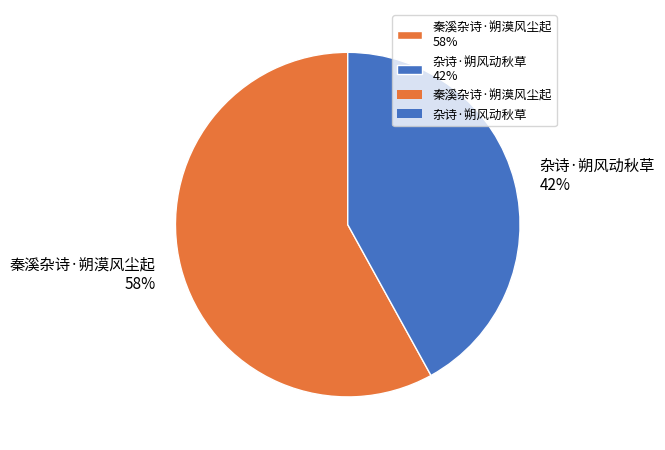

Count the number of slices in the pie.

2